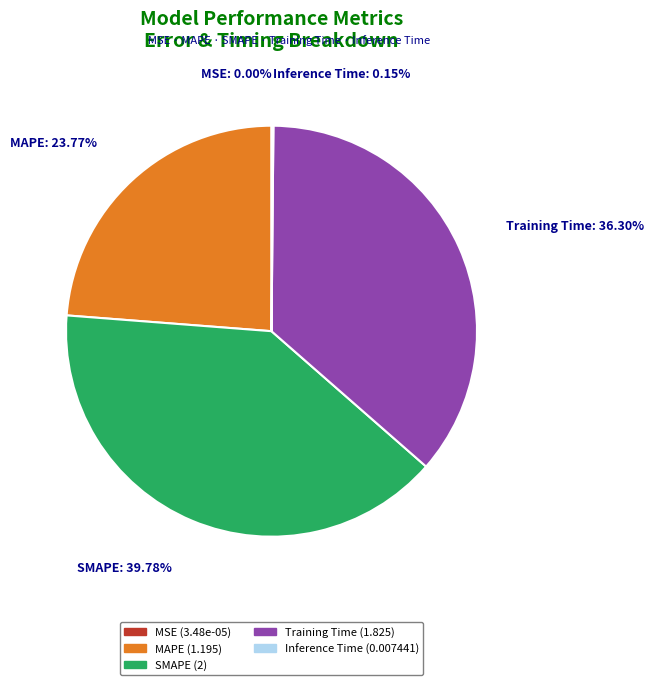

Which slice is the largest?

SMAPE